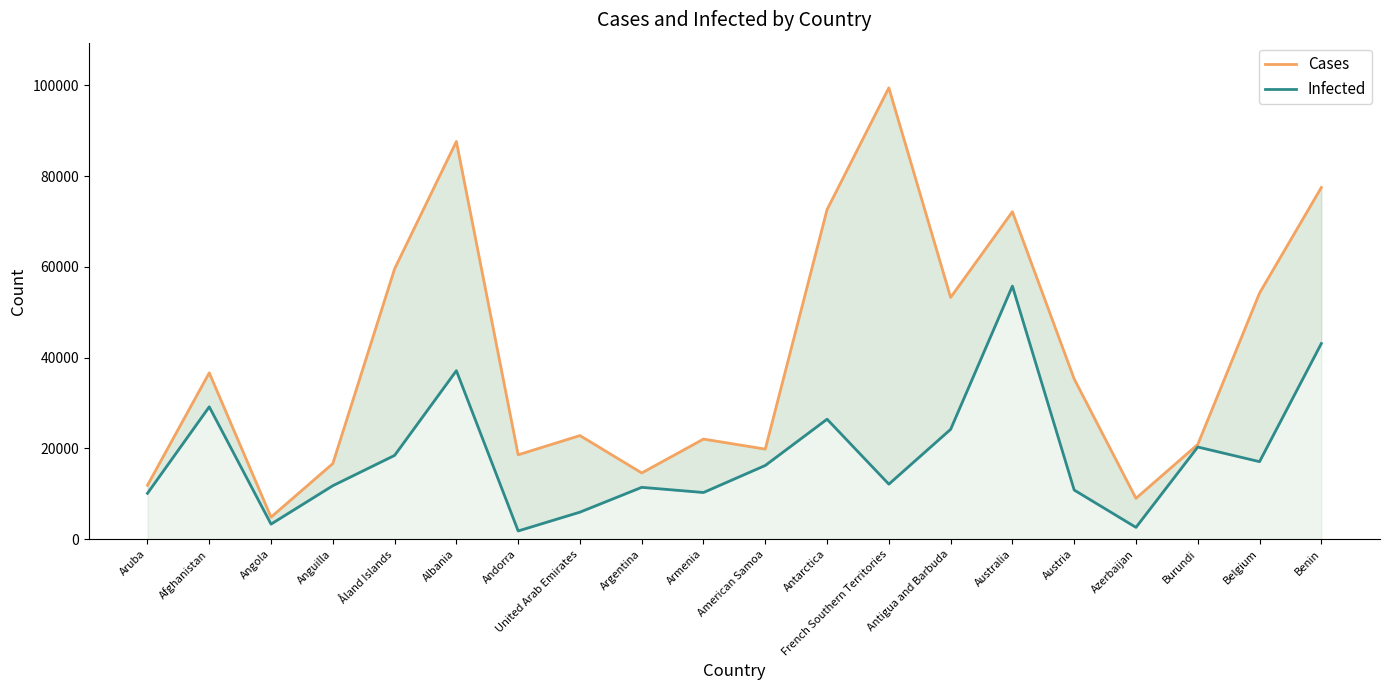

Reading left to right, list all the values displayed in this chart.

Cases: Aruba=11883	Afghanistan=36651	Angola=4858	Anguilla=16657	Åland Islands=59569	Albania=87629	Andorra=18596	United Arab Emirates=22831	Argentina=14593	Armenia=22058	American Samoa=19845	Antarctica=72622	French Southern Territories=99456	Antigua and Barbuda=53272	Australia=72149	Austria=35311	Azerbaijan=9005	Burundi=20872	Belgium=54222	Benin=77489
Infected: Aruba=10105	Afghanistan=29167	Angola=3321	Anguilla=11785	Åland Islands=18462	Albania=37130	Andorra=1813	United Arab Emirates=5957	Argentina=11424	Armenia=10286	American Samoa=16246	Antarctica=26437	French Southern Territories=12123	Antigua and Barbuda=24205	Australia=55762	Austria=10826	Azerbaijan=2600	Burundi=20308	Belgium=17084	Benin=43103